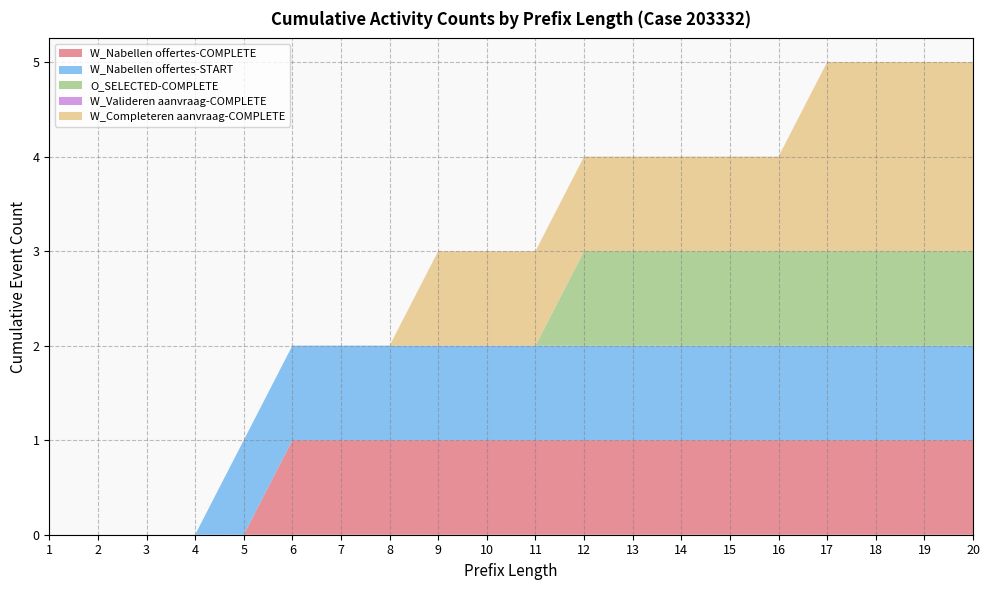

Reading right to left, what are all the values shown in this chart?

W_Nabellen offertes-COMPLETE: 1	1	1	1	1	1	1	1	1	1	1	1	1	1	1	0	0	0	0	0
W_Nabellen offertes-START: 1	1	1	1	1	1	1	1	1	1	1	1	1	1	1	1	0	0	0	0
O_SELECTED-COMPLETE: 1	1	1	1	1	1	1	1	1	0	0	0	0	0	0	0	0	0	0	0
W_Valideren aanvraag-COMPLETE: 0	0	0	0	0	0	0	0	0	0	0	0	0	0	0	0	0	0	0	0
W_Completeren aanvraag-COMPLETE: 2	2	2	2	1	1	1	1	1	1	1	1	0	0	0	0	0	0	0	0